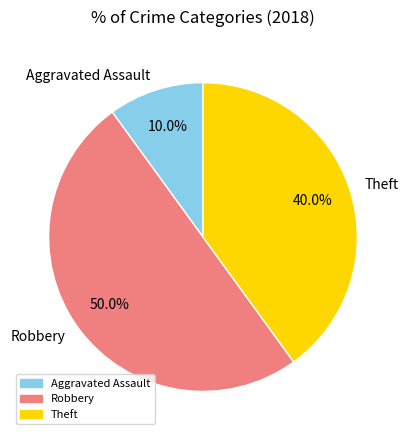

What percentage is the Robbery slice, to the nearest percent?

50%